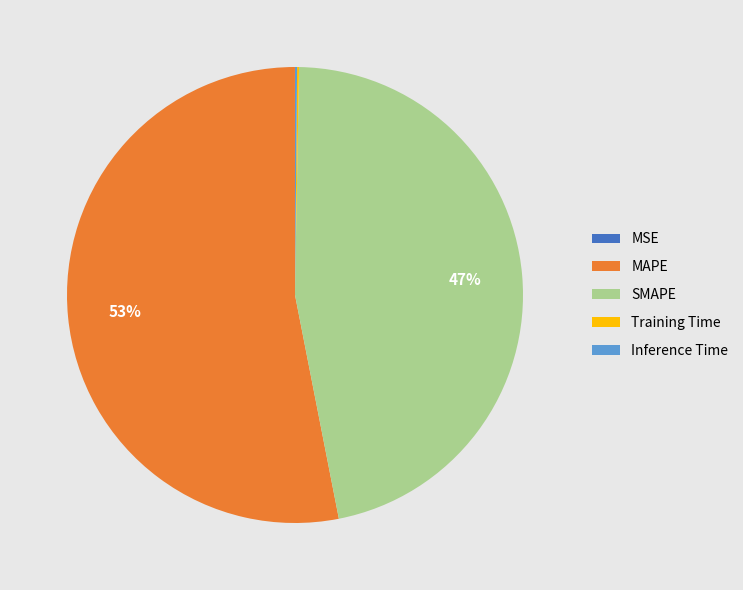

To the nearest percent, what is the average slice percentage?

20%